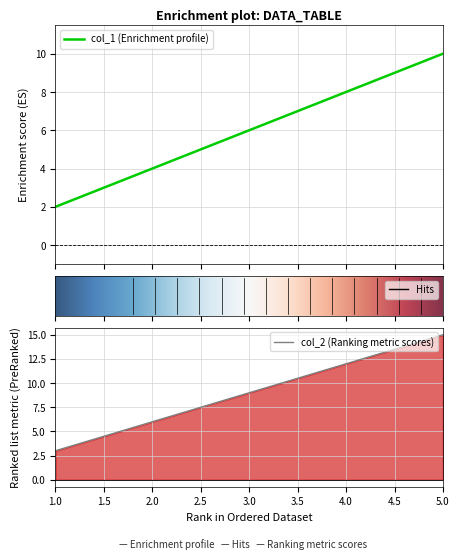

Which series changed the most between 4 and 5?

col_2